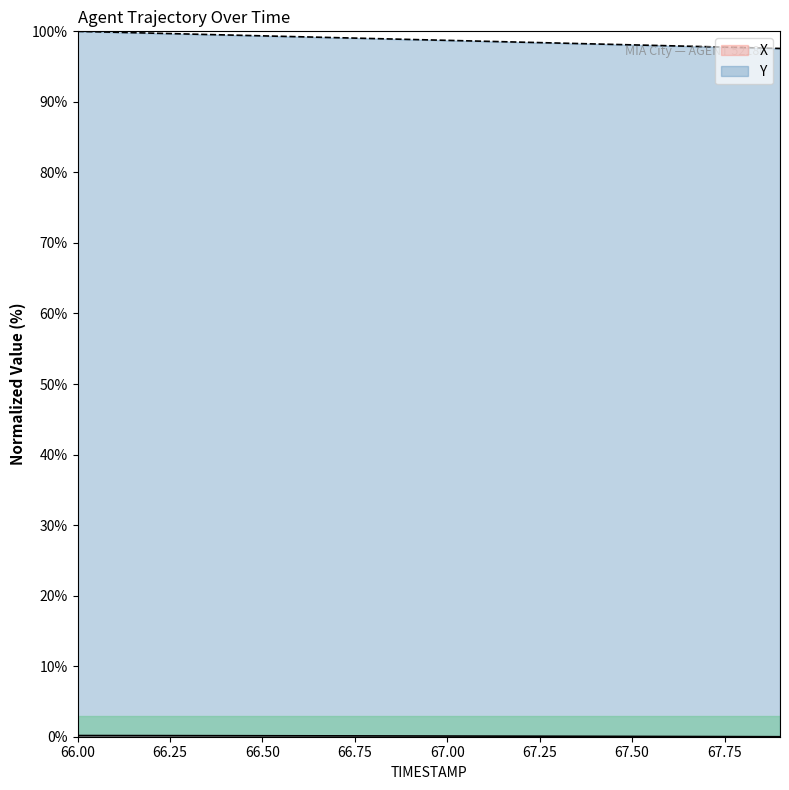

Which series has the largest total across all categories?

Y